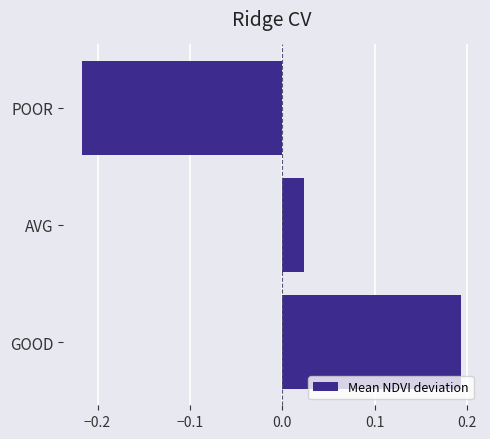

At which category does the chart reach its peak across all series?

GOOD